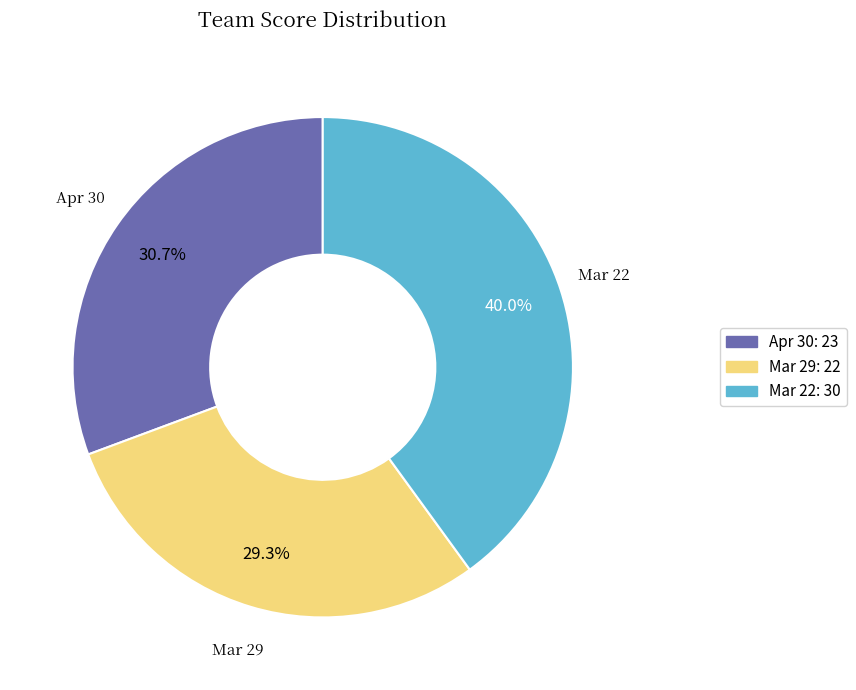

What percentage do Apr 30 and Mar 29 together represent?

60.0%